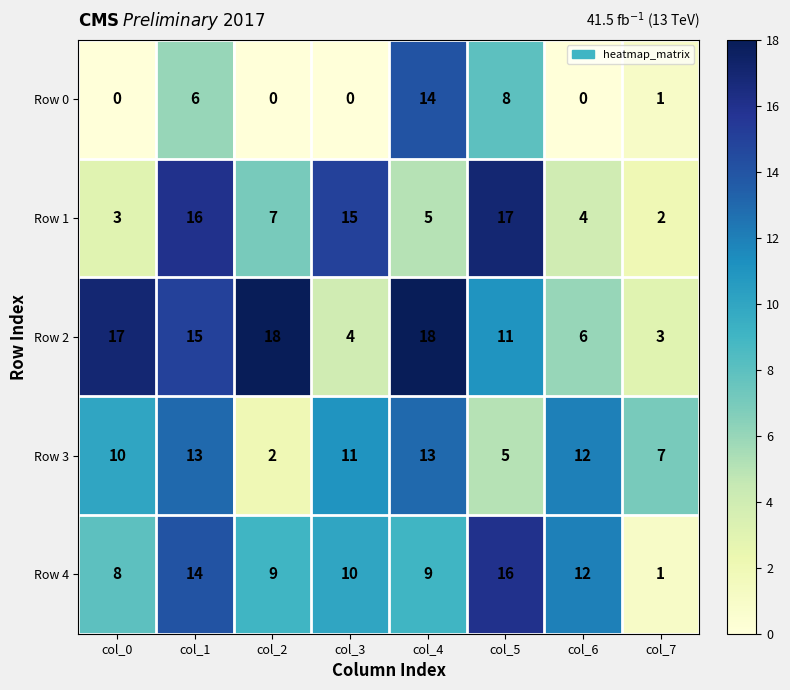

What is the difference between the maximum and minimum values in the Row 1 series?

15